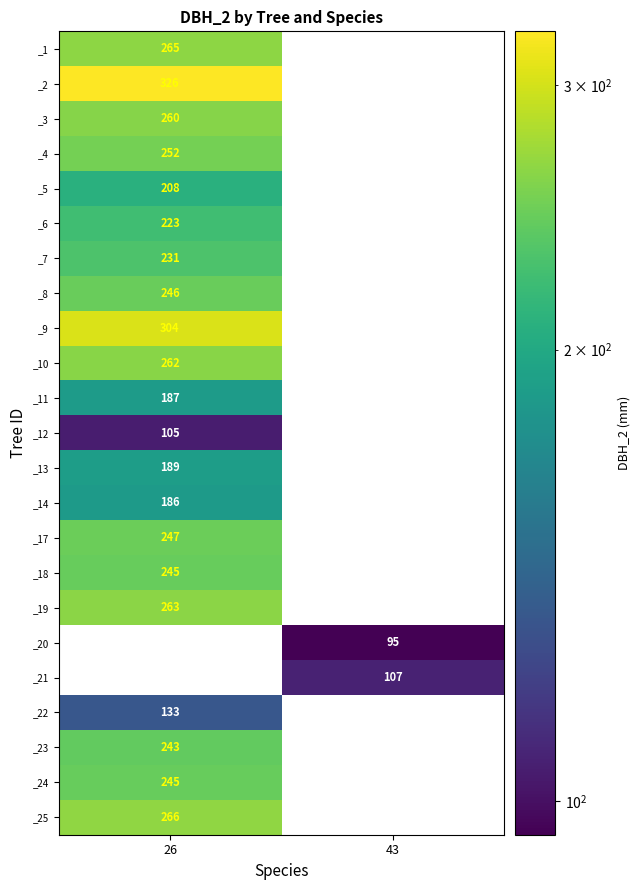

Between 26 and 43, which series saw the biggest shift?

_2